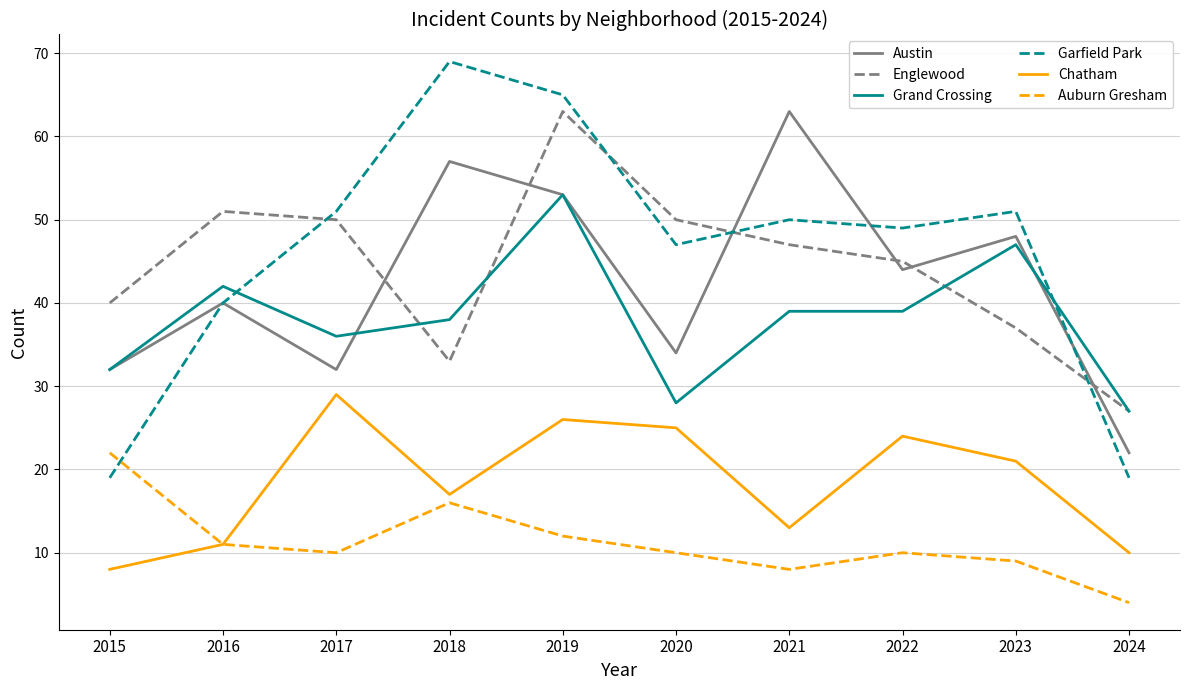

What is the difference between the Grand Crossing values at 2020 and 2022?

11